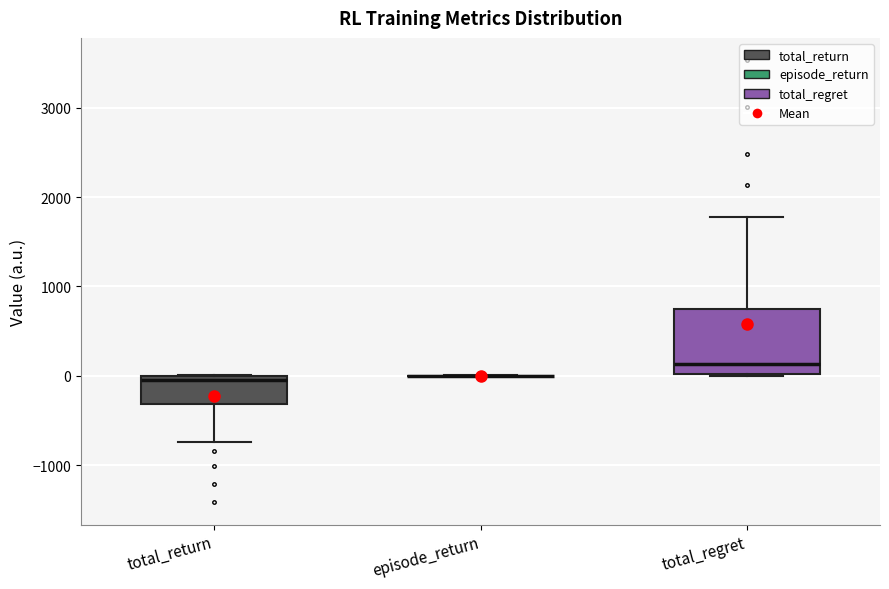

Reading left to right, read every box against the y-axis: the position of its median line, the range the box covers, and the ends of its whiskers. The values are not printed on the chart, so give them approximately, as read against the axis.

total_return: median 0 (just below the box's upper edge), box -300 to 0, whiskers -700 to 0
episode_return: box collapsed to a line at 0, whiskers 0 to 0
total_regret: median 100, box 0 to 700, whiskers 0 to 1800